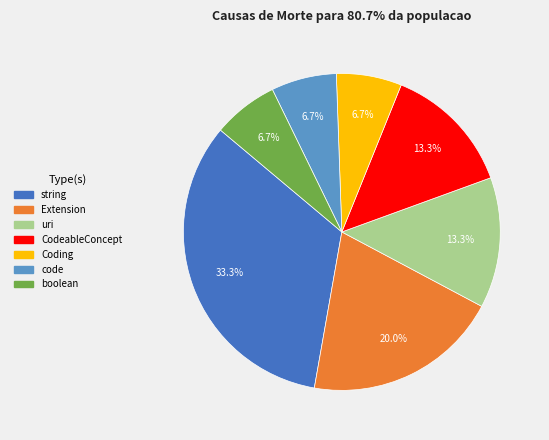

Between Extension and code, which is larger?

Extension